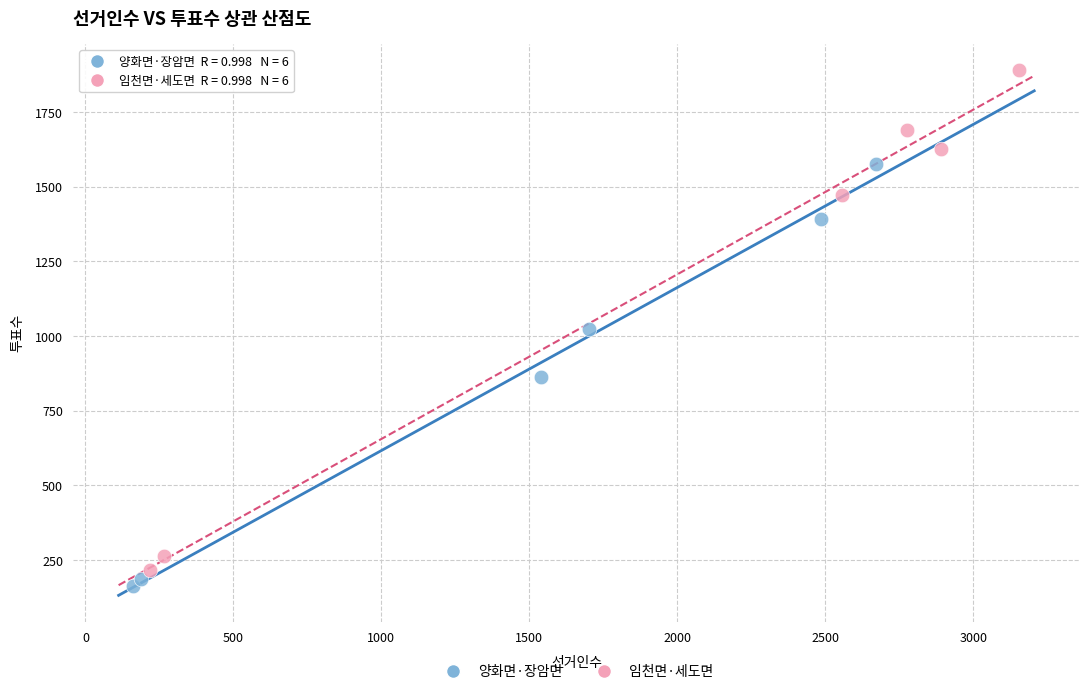

Which series has the largest Y range (max minus min)?

임천면·세도면